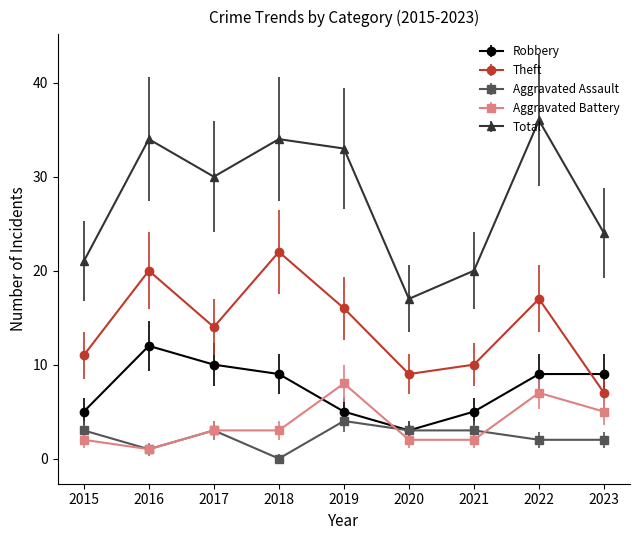

True or false: Theft and Total cross at least once.

False